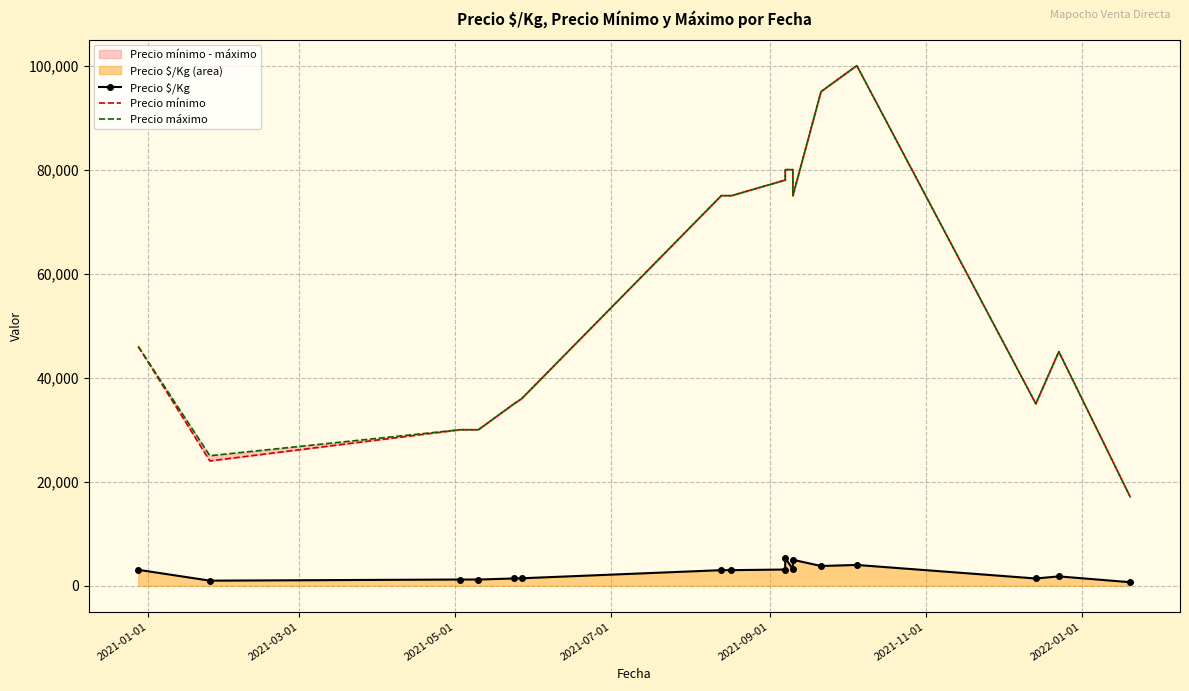

How many interior local valleys does the Precio máximo series have?

3